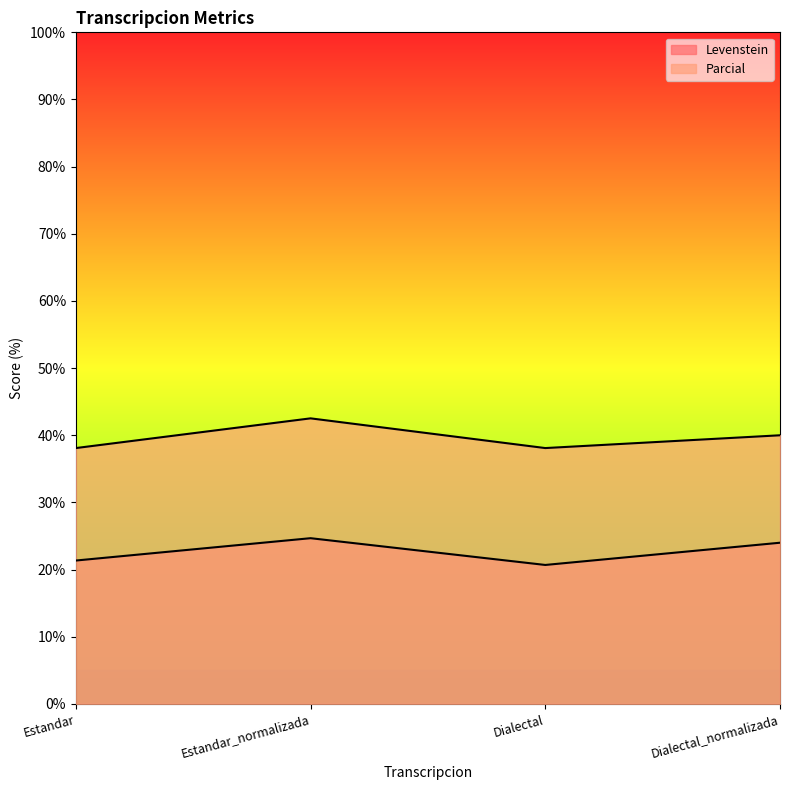

True or false: Parcial and Levenstein cross at least once.

False